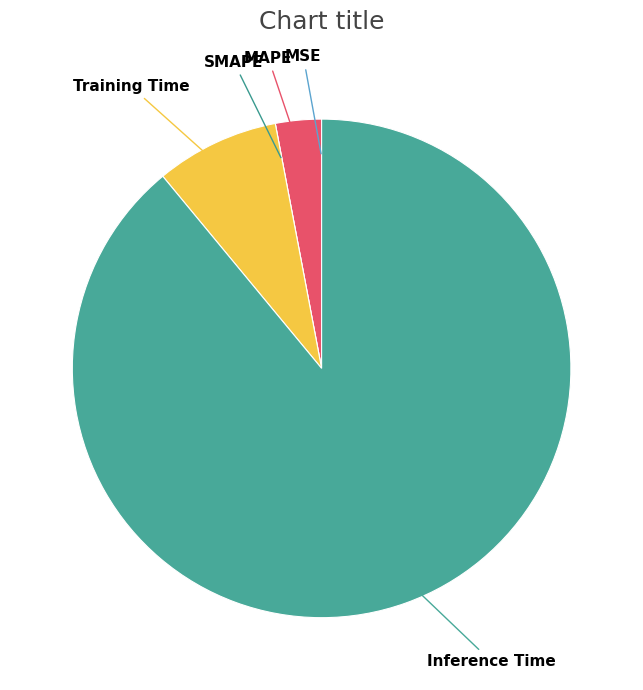

Rank the categories by value from lowest to highest.

SMAPE, MSE, MAPE, Training Time, Inference Time